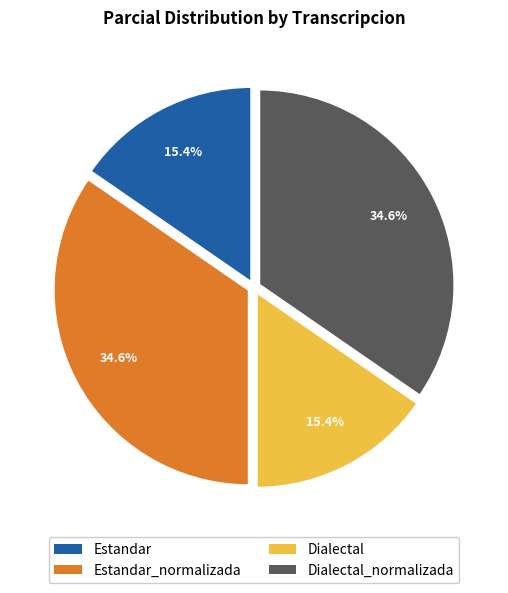

Does Estandar represent more than half of the total?

No